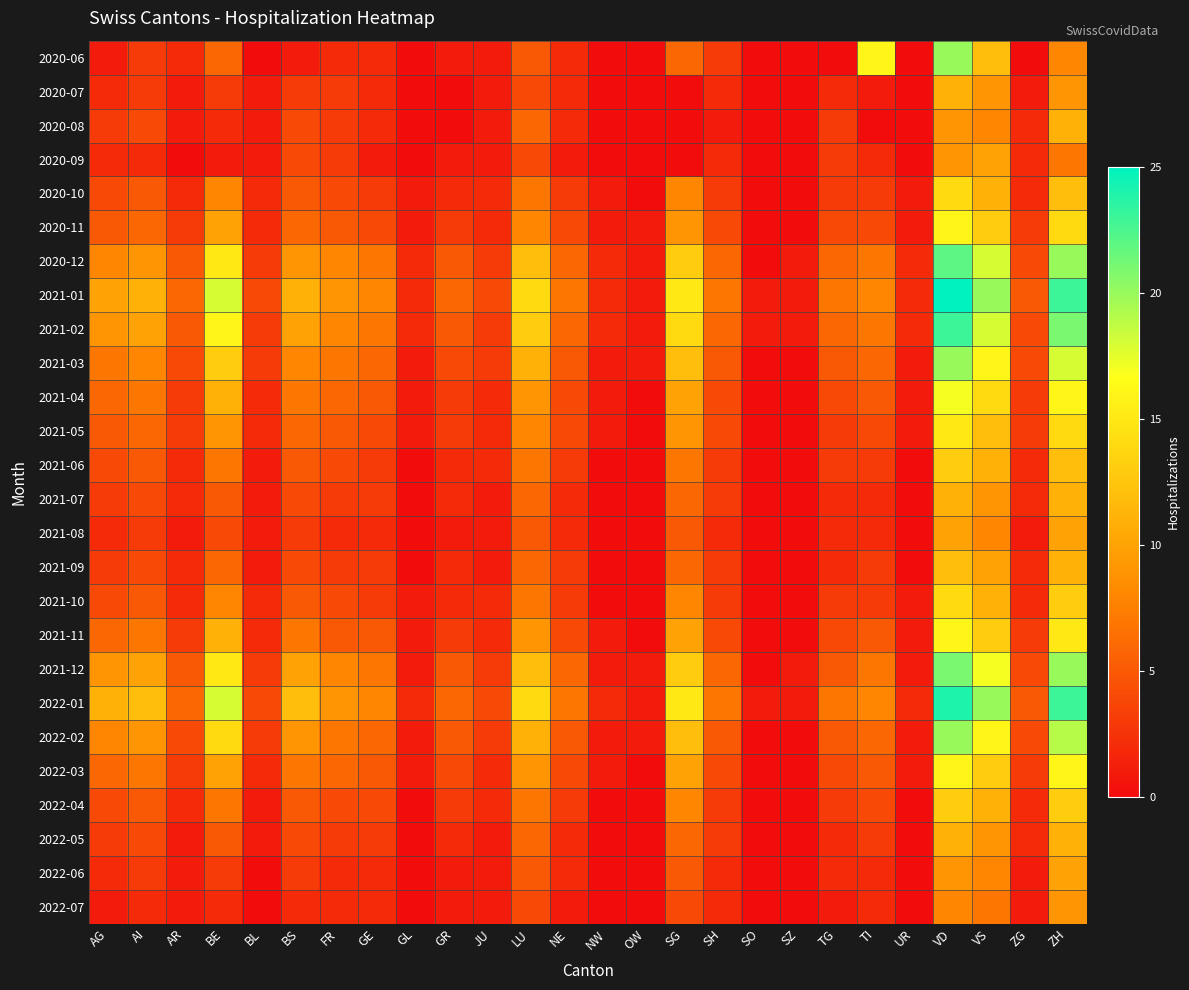

What is the difference between the highest and lowest values at GR?

6